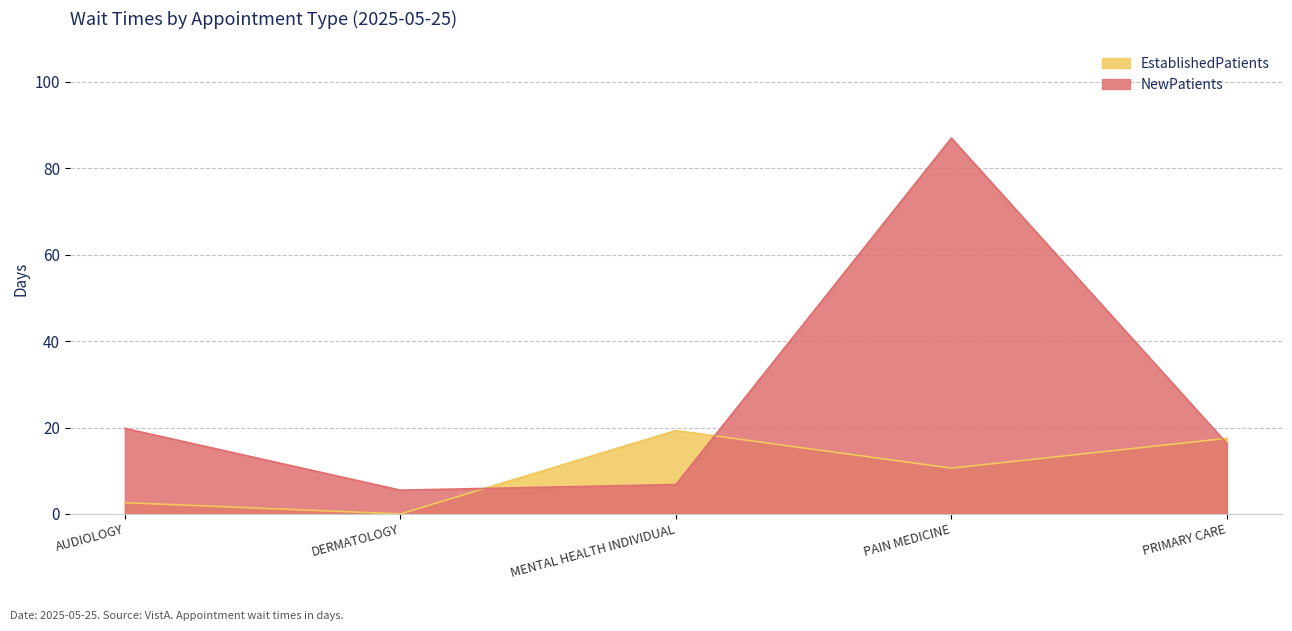

How many intersections are there between NewPatients and EstablishedPatients?

3